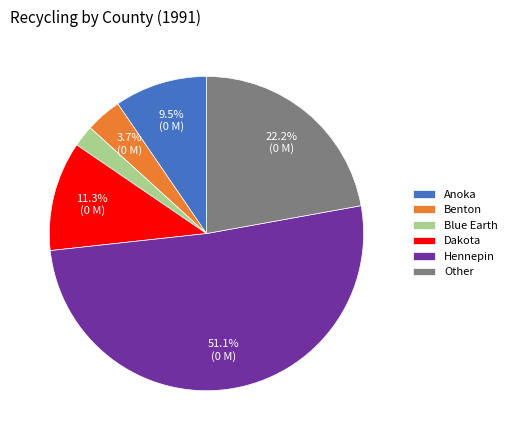

Combined, do Anoka and Dakota account for over 50%?

No